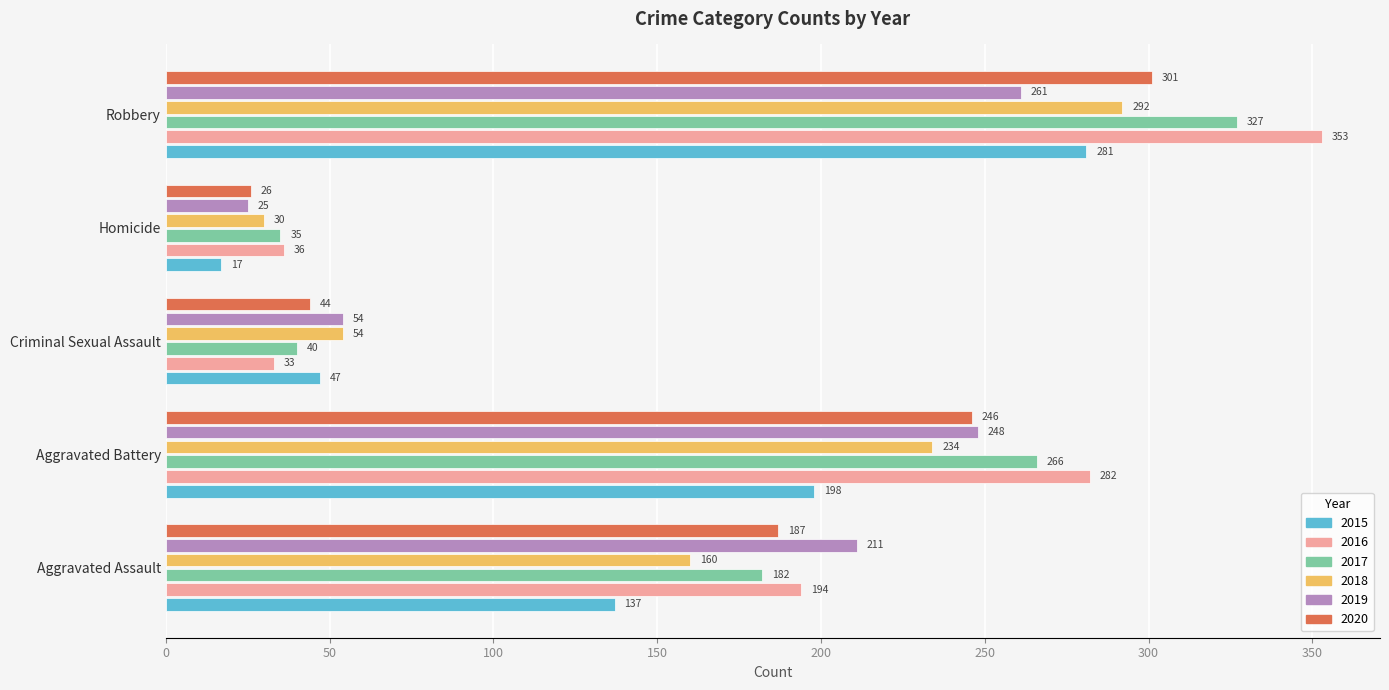

Is the value of 2016 at Criminal Sexual Assault greater than the value of 2018 at Aggravated Assault?

No